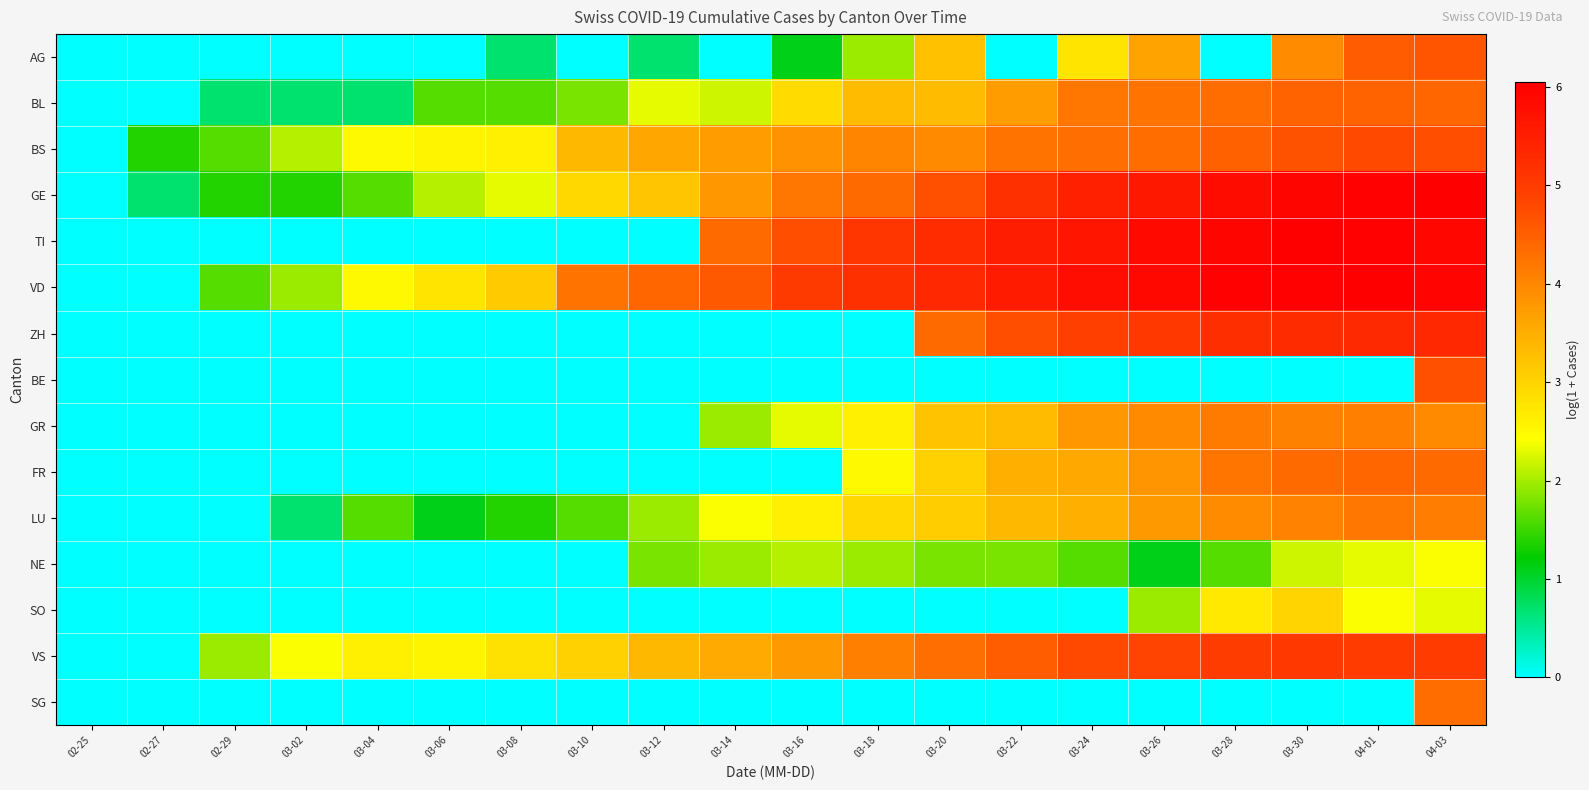

Count the number of data series in this chart.

15